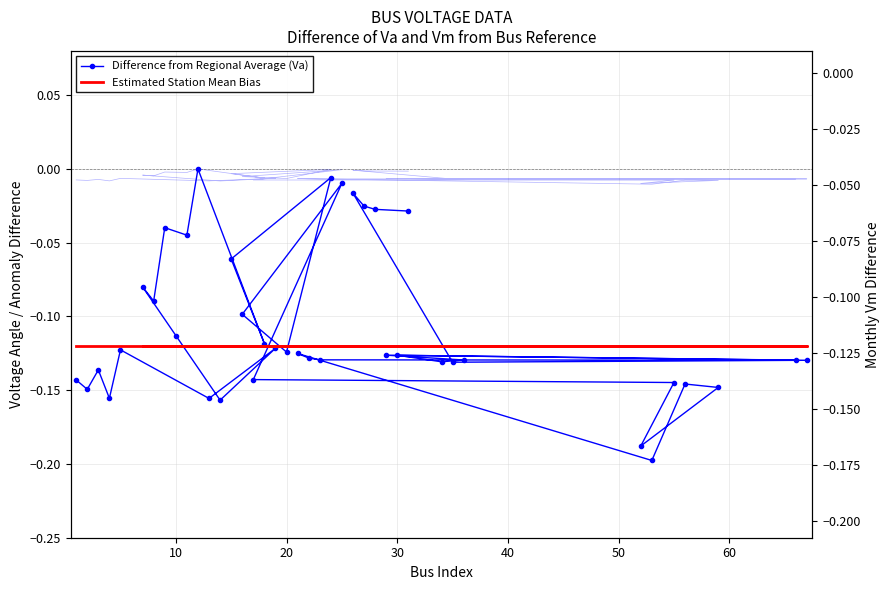

What is the sum of all Difference from Regional Average (Va) values?

-4.3